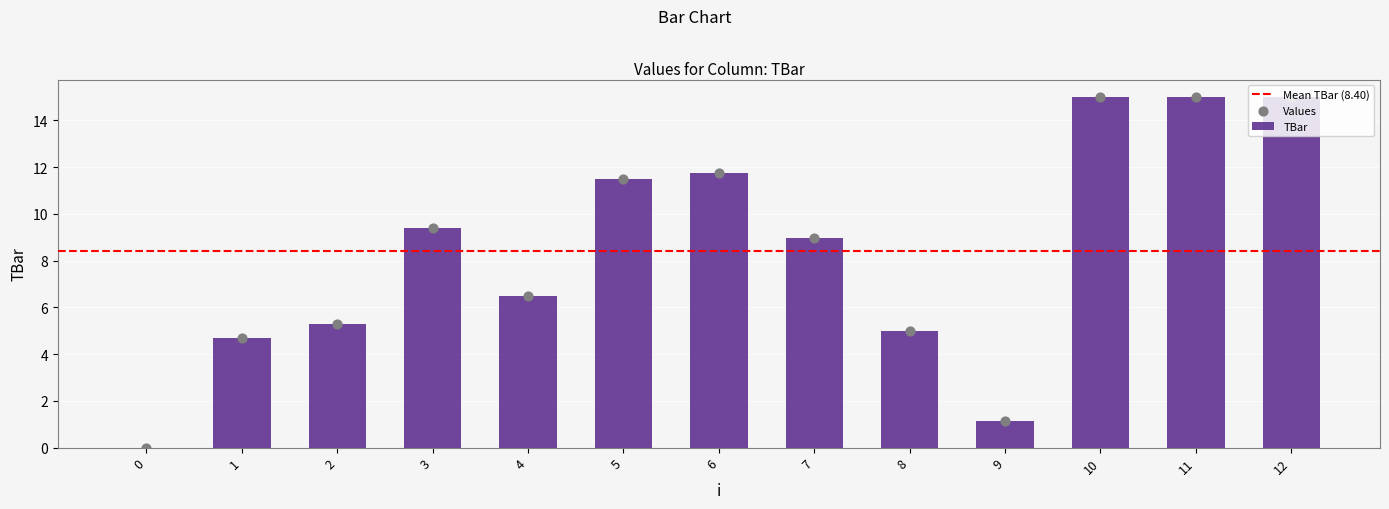

Between 2 and 3, which is larger?

3